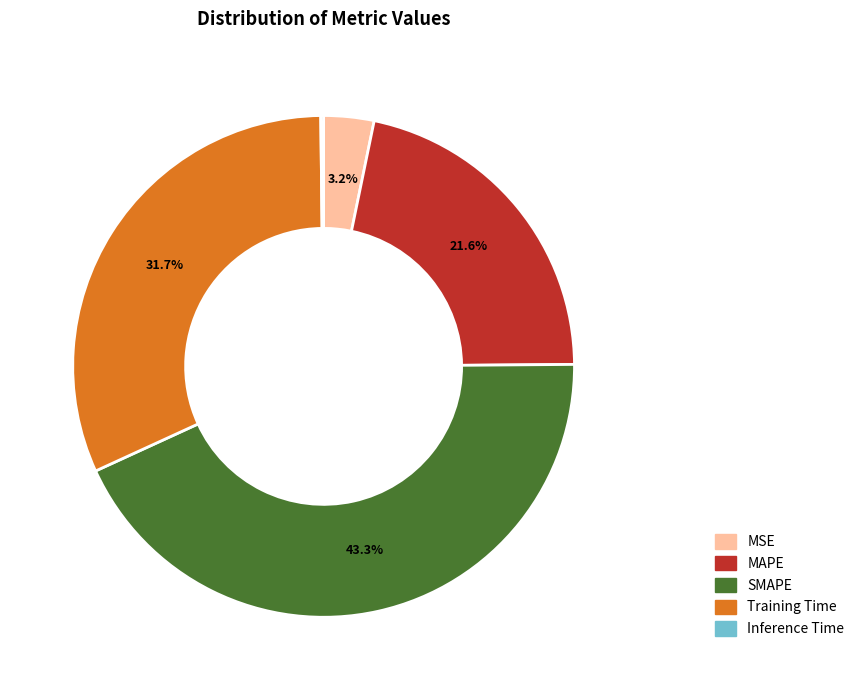

Is there a majority slice in this chart?

No